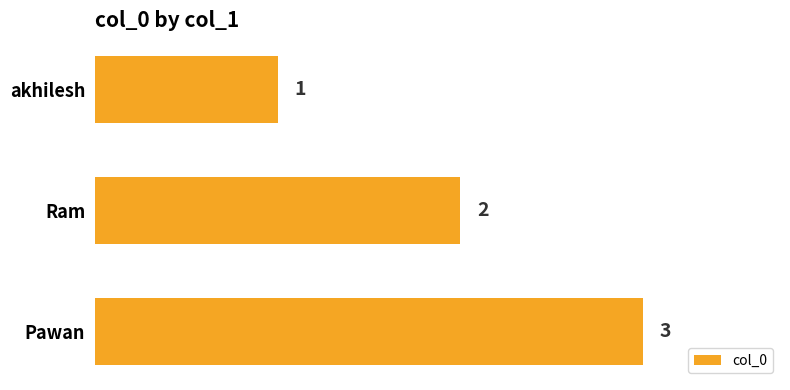

What is the average value?

2